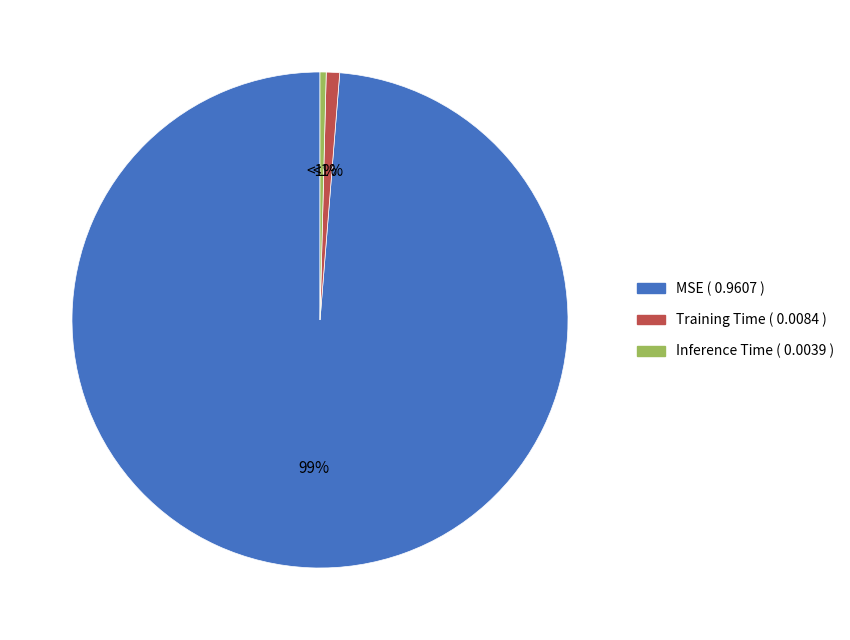

To the nearest percent, what percentage of the pie is MSE?

99%